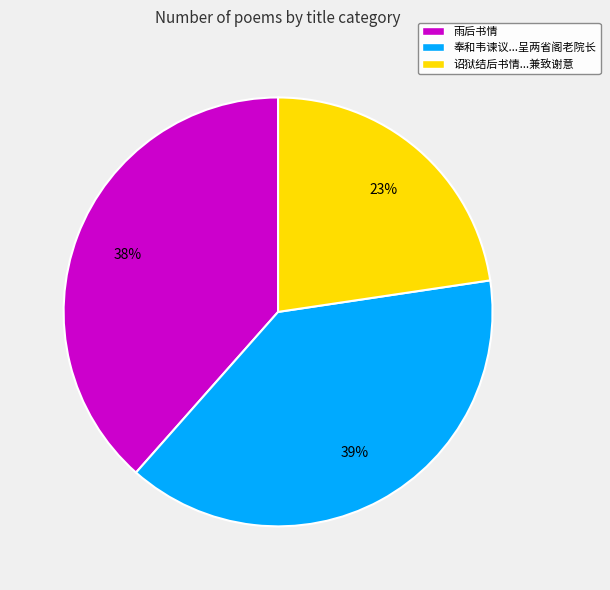

Which category has the smallest portion of the pie?

诏狱结后书情...兼致谢意